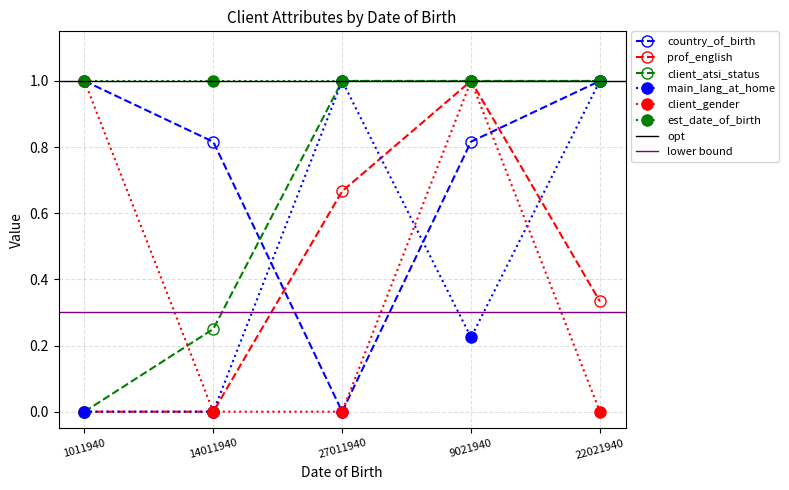

True or false: country_of_birth has a value of 1.3 at 14011940.

False